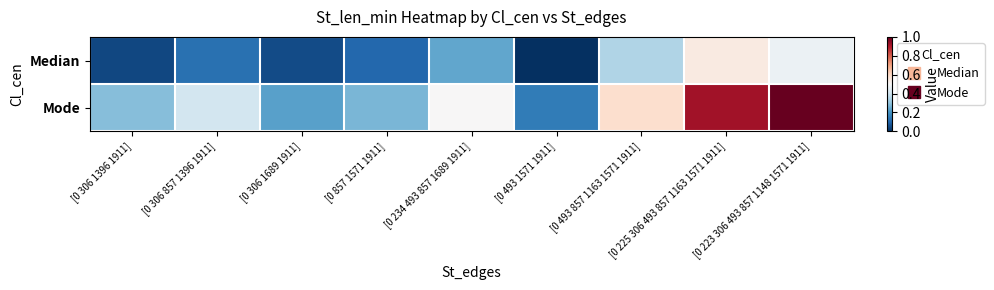

List the series in order of their peak value, highest first.

Mode, Median